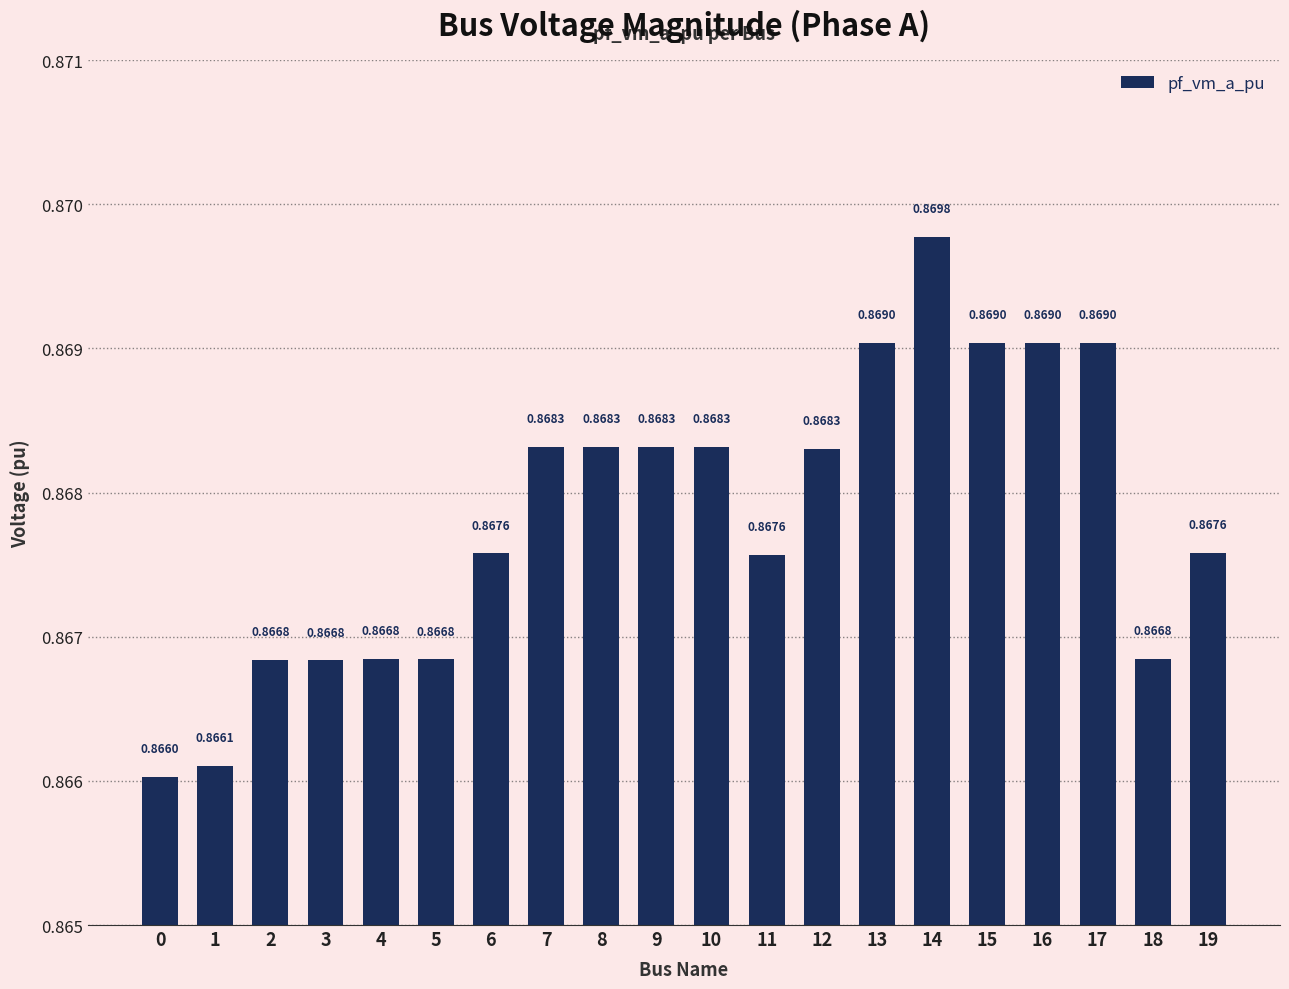

How many distinct data groups are displayed?

1